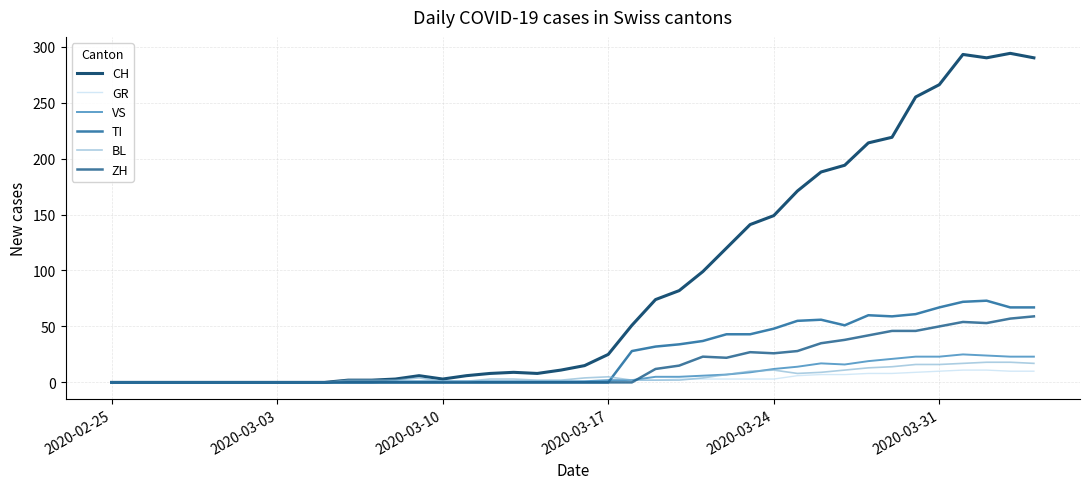

What is the value of the VS point at the 37th from the left?

25